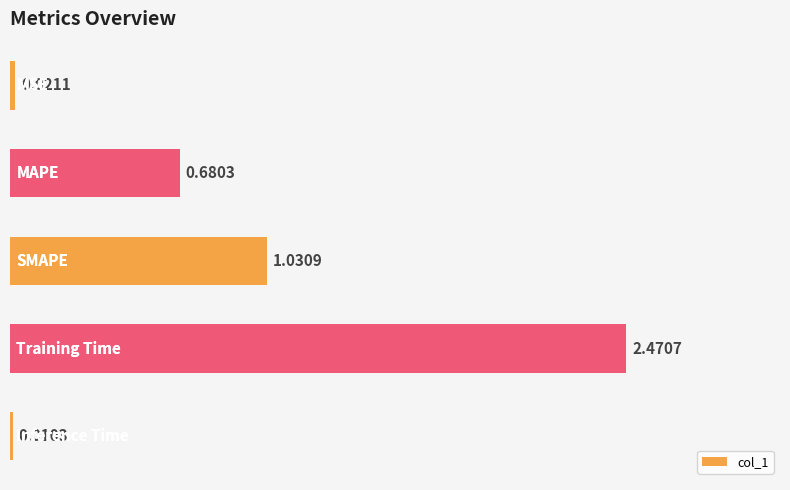

What is the sum of all values?

4.2